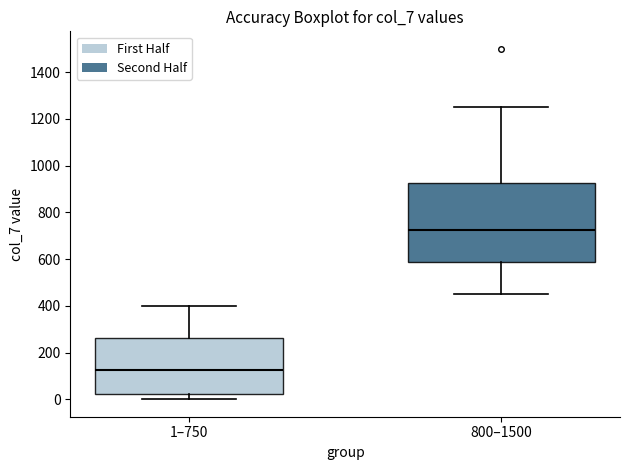

Which box has the lowest median line?

1–750